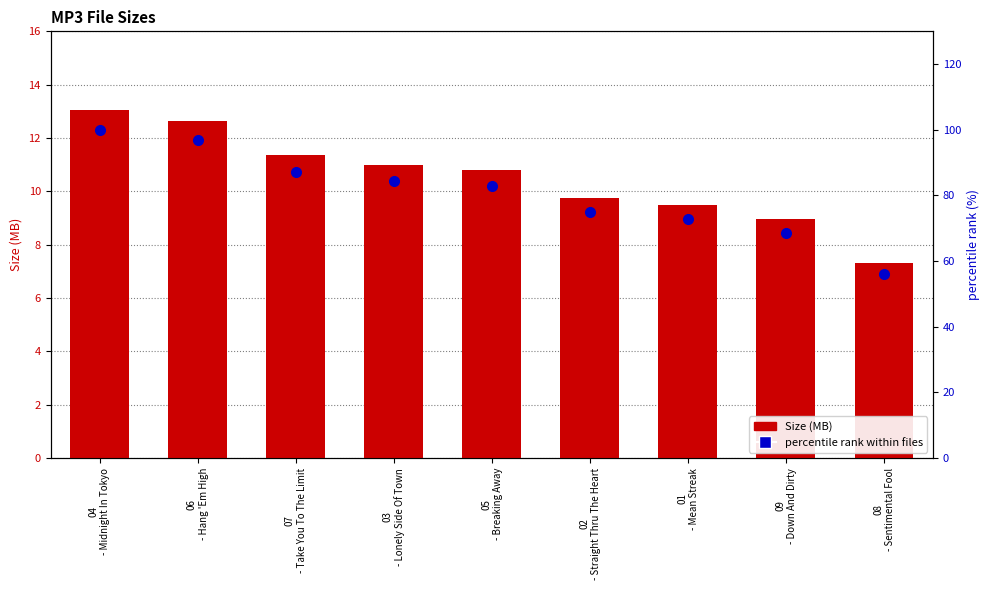

Rank the series at 03
- Lonely Side Of Town from lowest to highest value.

Size (MB), percentile rank within files